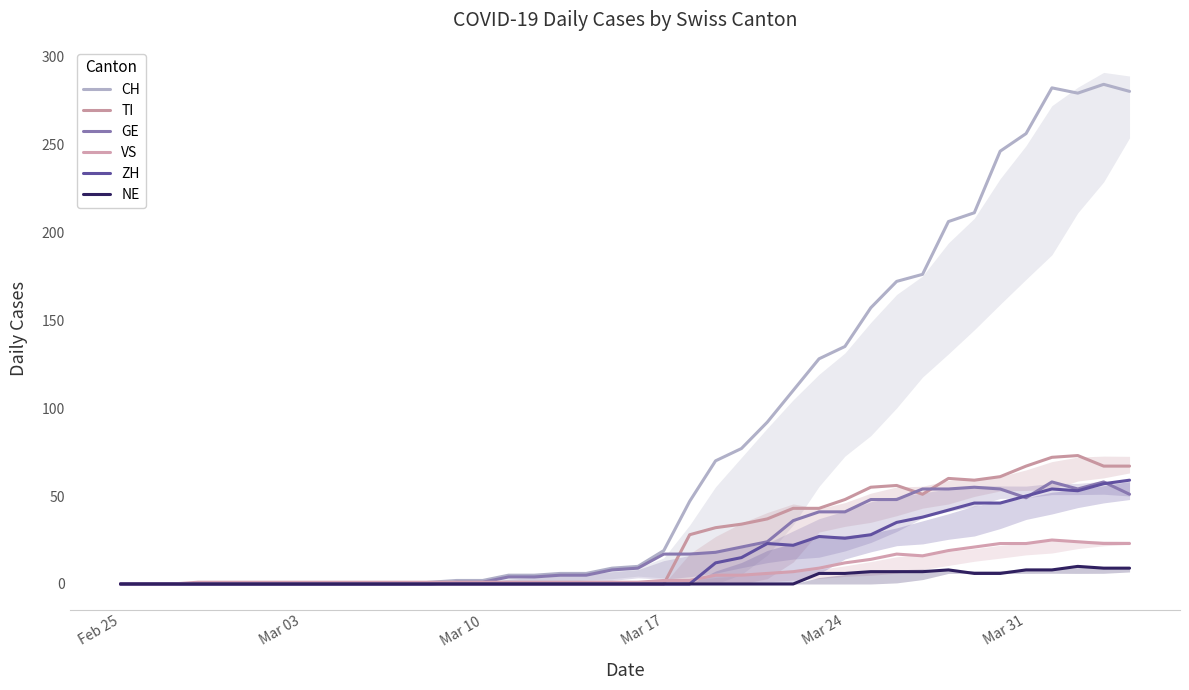

How many lines are shown in the chart?

6